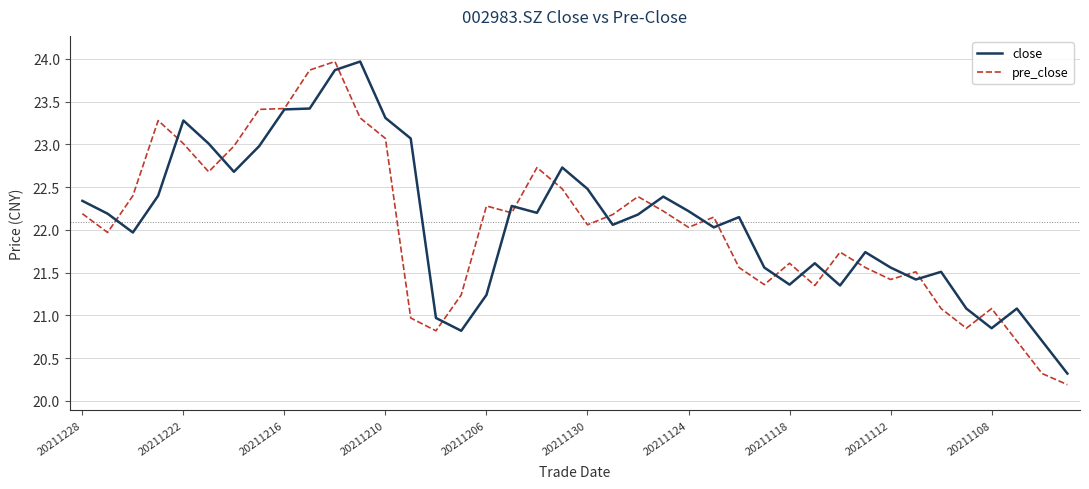

Which series has the widest spread of values?

pre_close